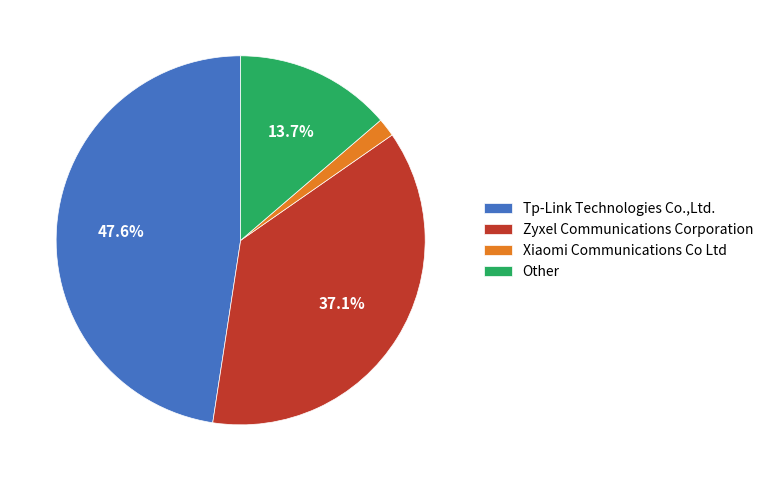

What percentage is the Xiaomi Communications Co Ltd slice, to the nearest percent?

2%